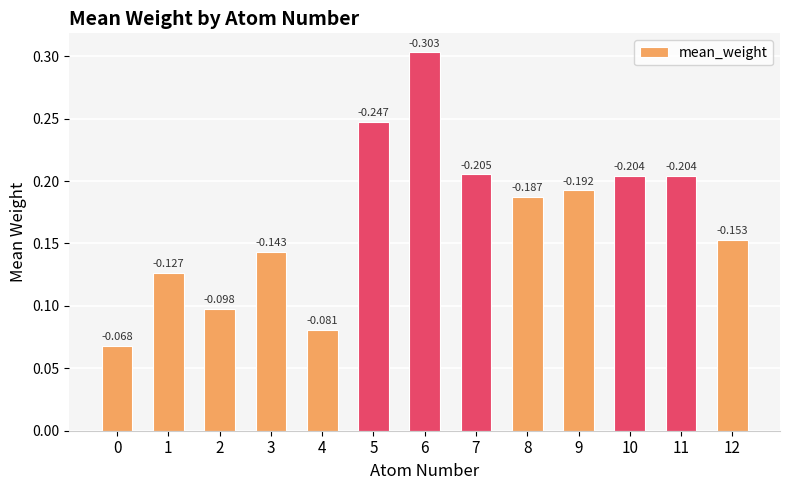

Are the bars horizontal?

No